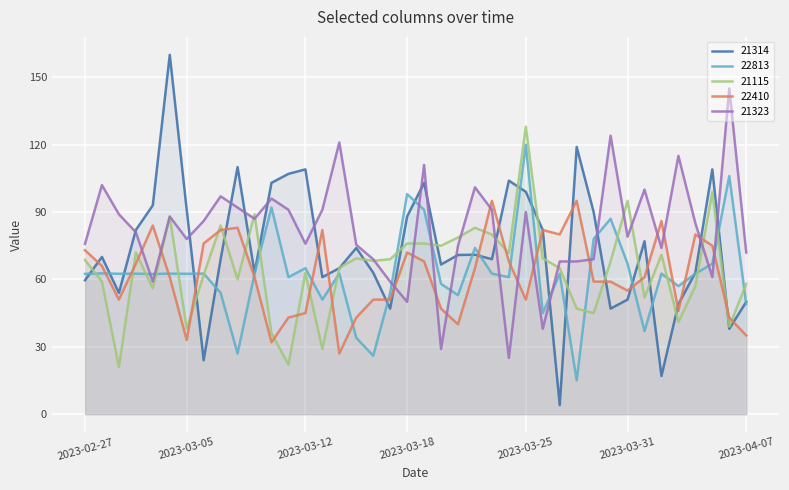

What is the average value of the 21115 series?

64.9